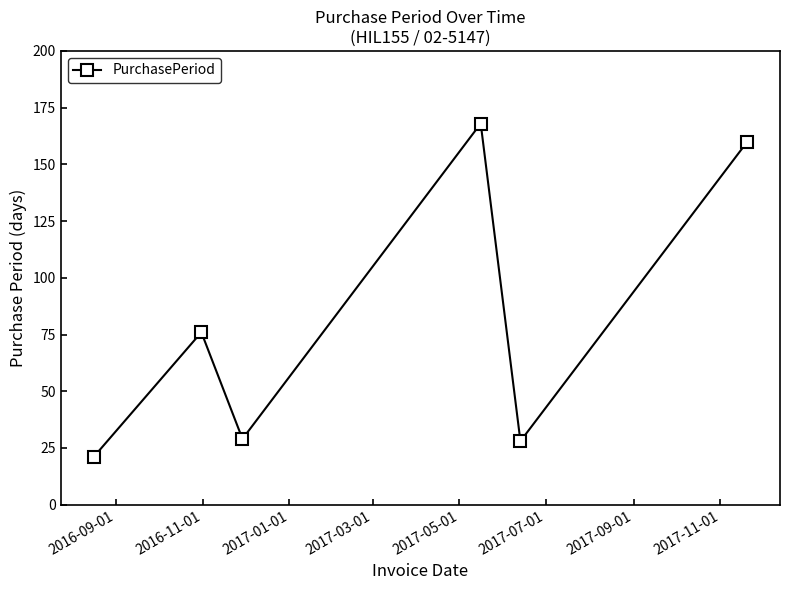

What is the greatest value displayed?

168